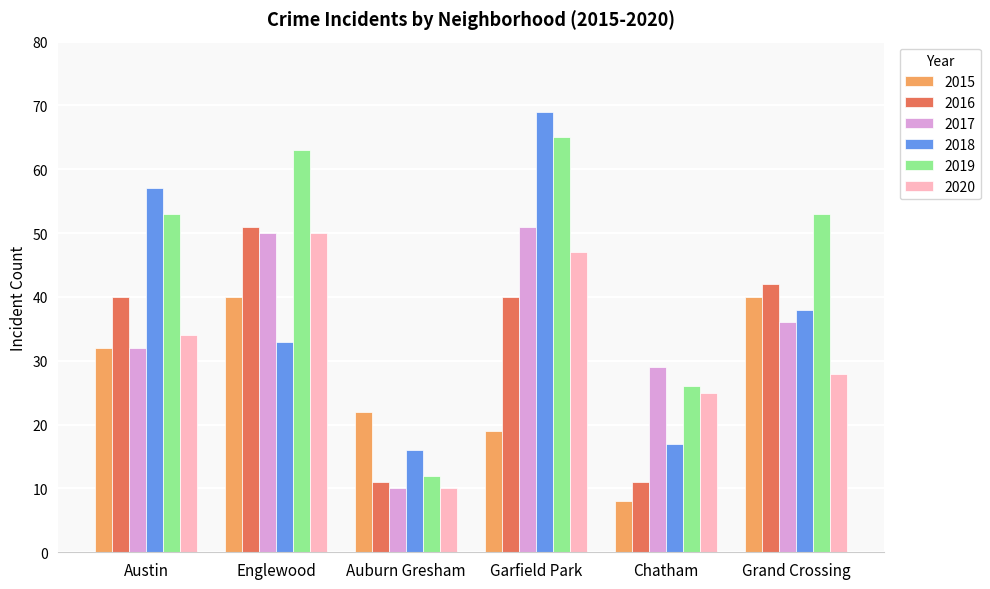

True or false: 2020 has a value of 47 at Garfield Park.

True